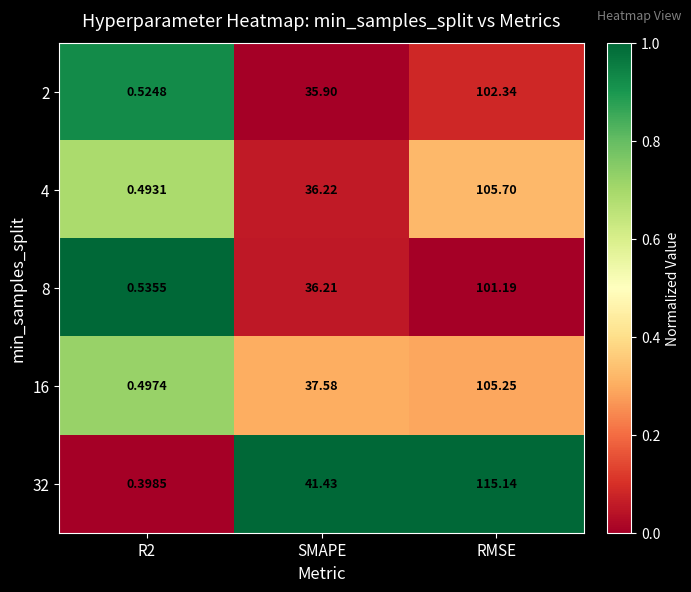

At which label does 8 first exceed 36?

SMAPE